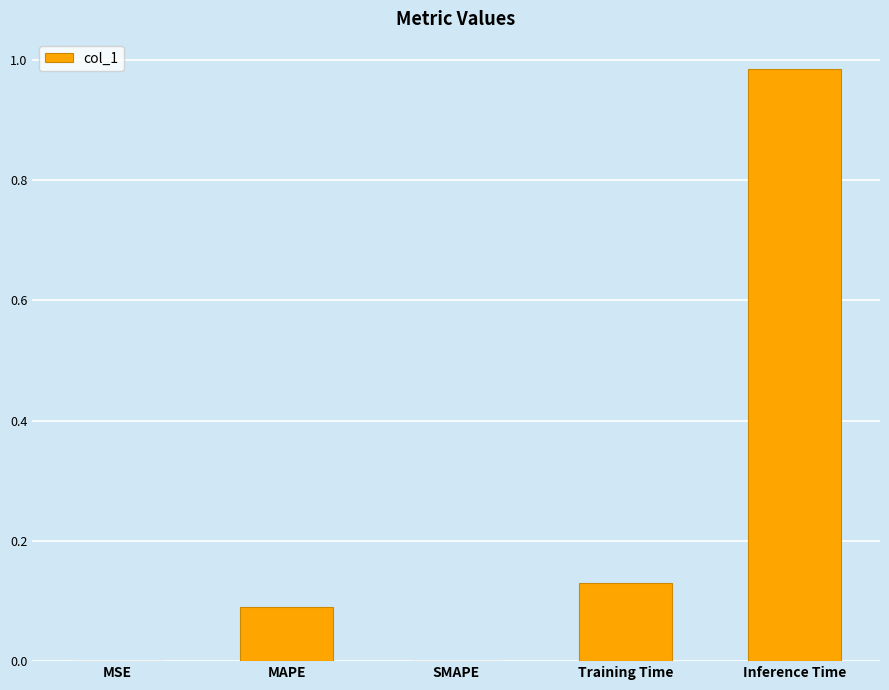

How many distinct data groups are displayed?

1